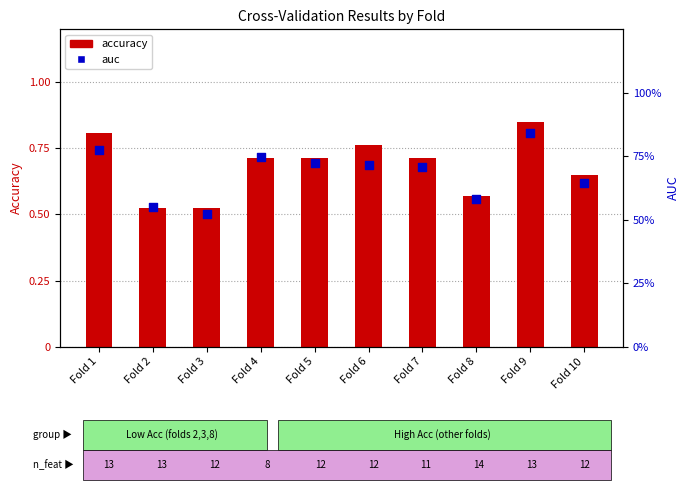

What is the total value across all series at Fold 7?

1.4